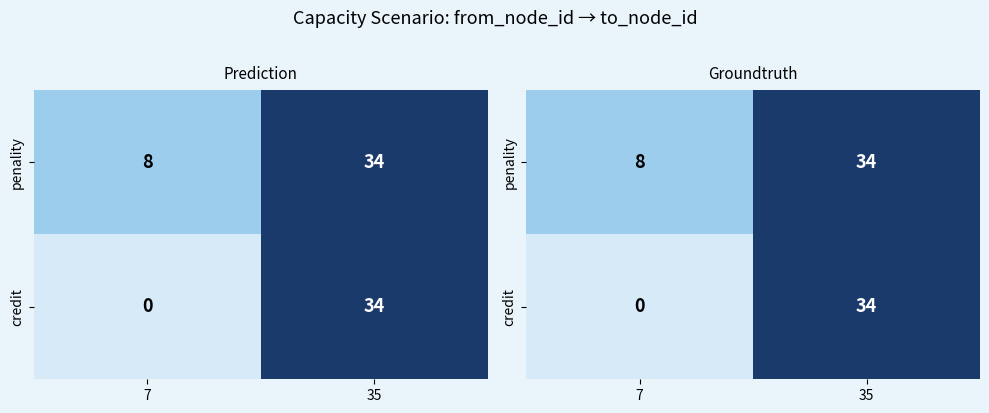

How many credit values are between 0 and 34?

2